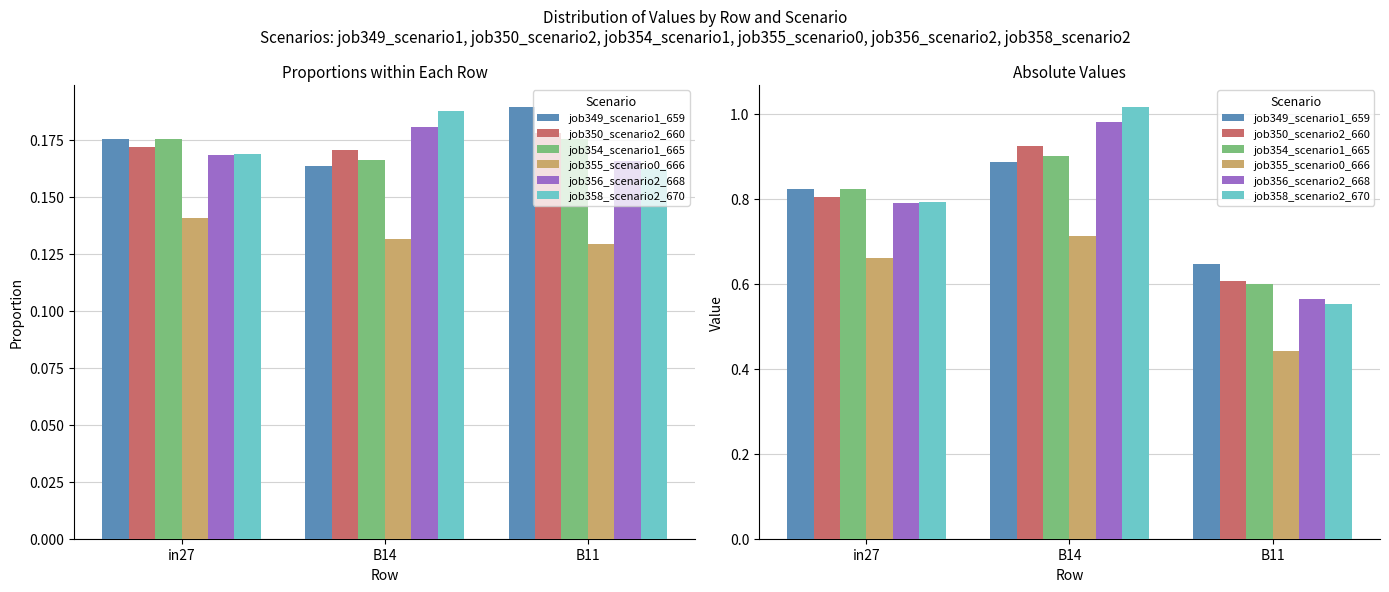

Which series has the largest range (max minus min)?

job358_scenario2_670